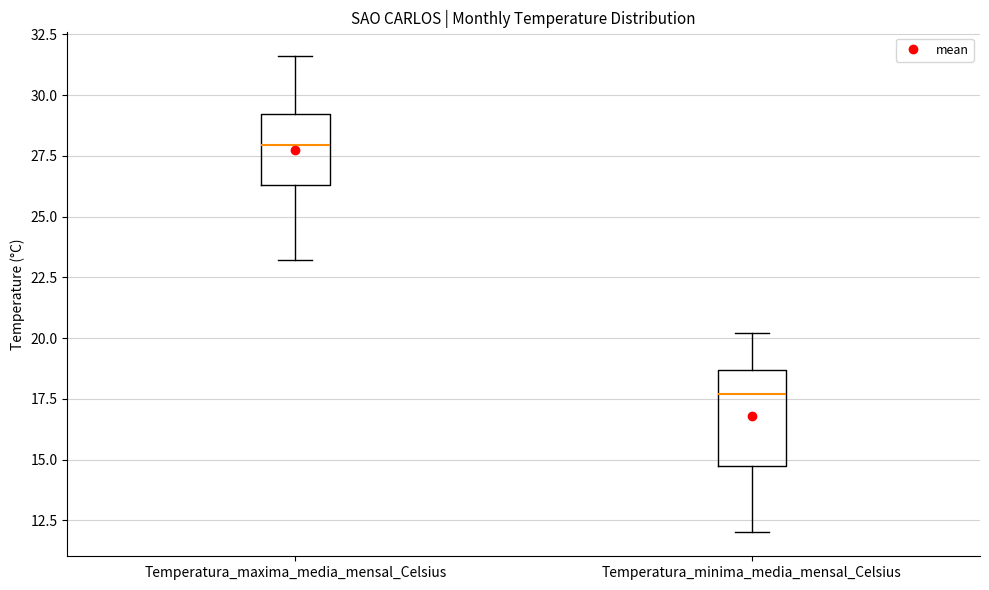

Where does the lower whisker of the box for Temperatura_minima_media_mensal_Celsius end on the y-axis? The values are not printed on the chart, so give them approximately, as read against the axis.

12.0